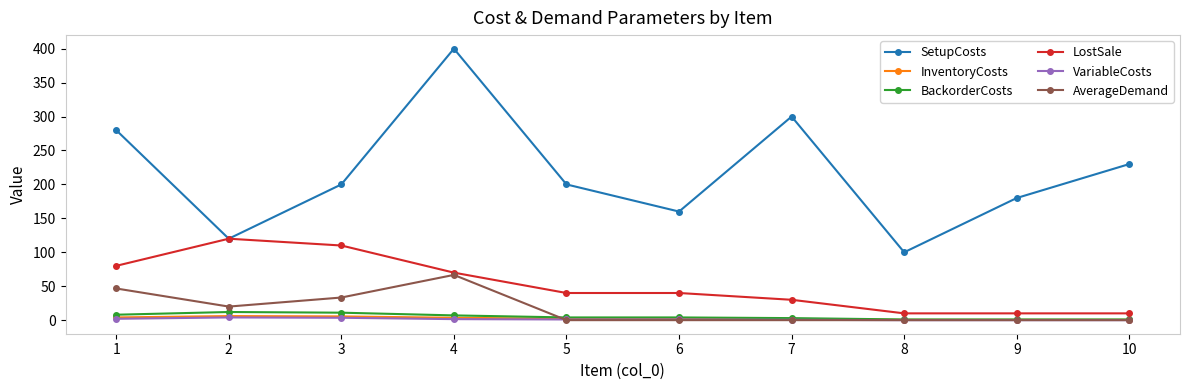

Is this an area chart (filled region under the line)?

No